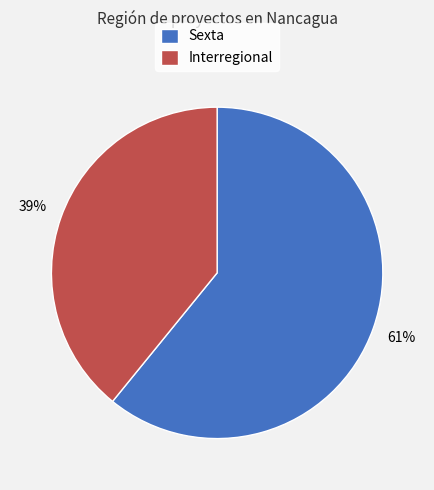

Count the number of slices in the pie.

2